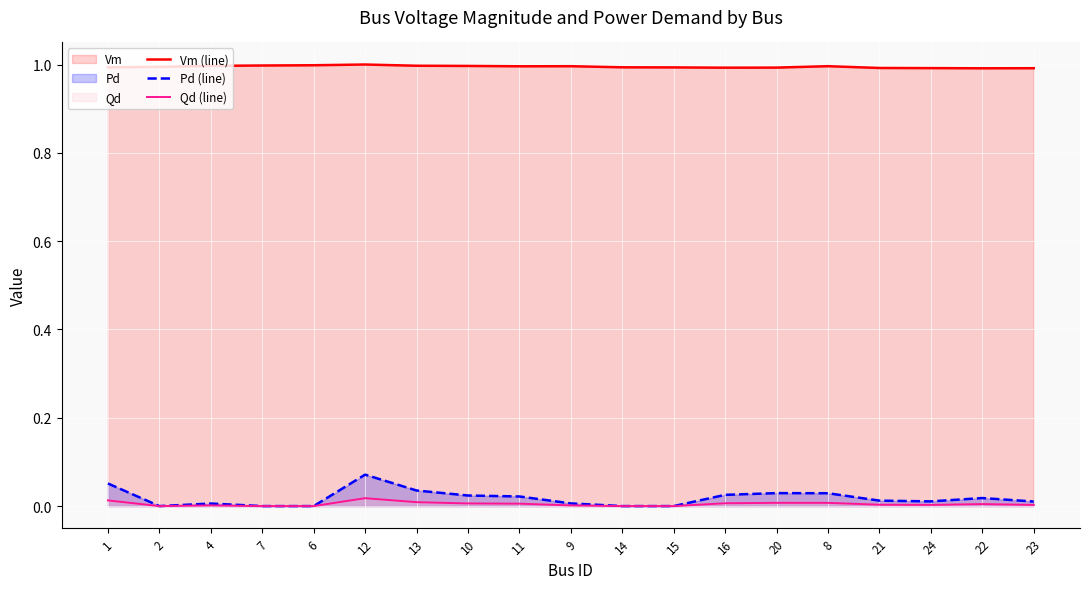

True or false: Pd (line) has a value of 0.0 at 10.

False